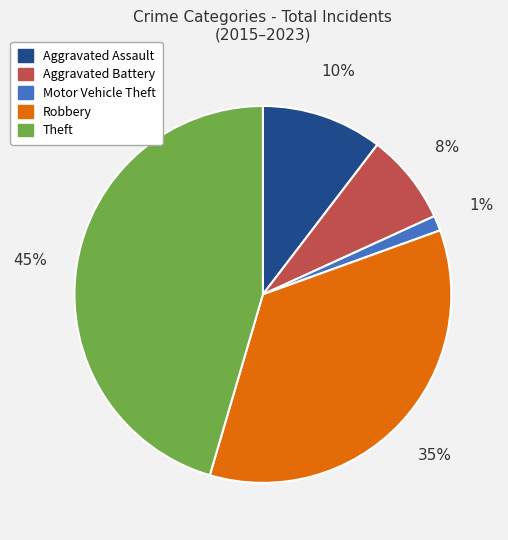

Which has a higher value, Motor Vehicle Theft or Aggravated Assault?

Aggravated Assault